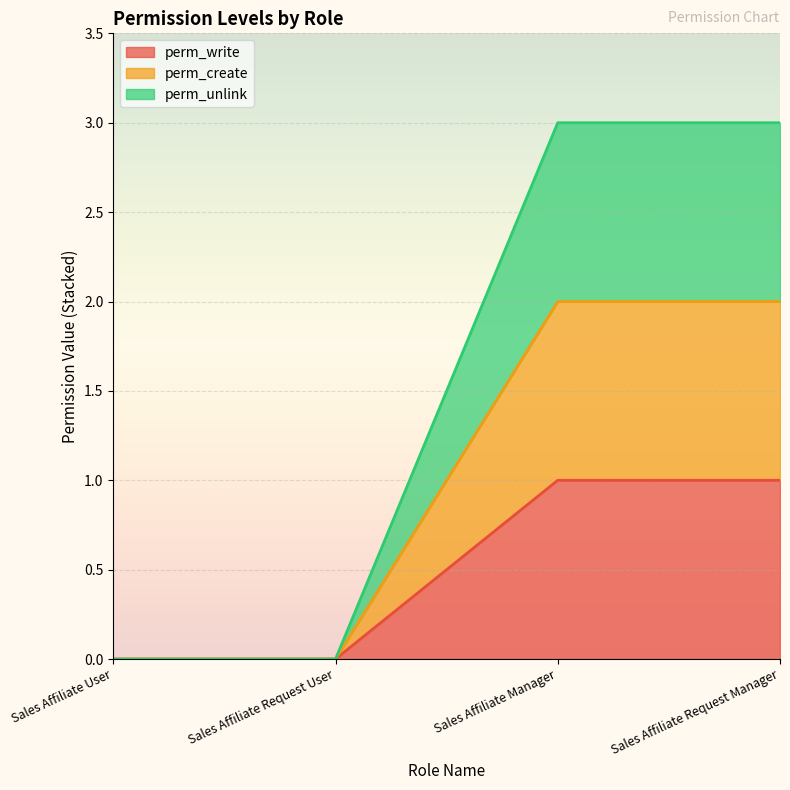

How many perm_write values are between 0 and 1?

4